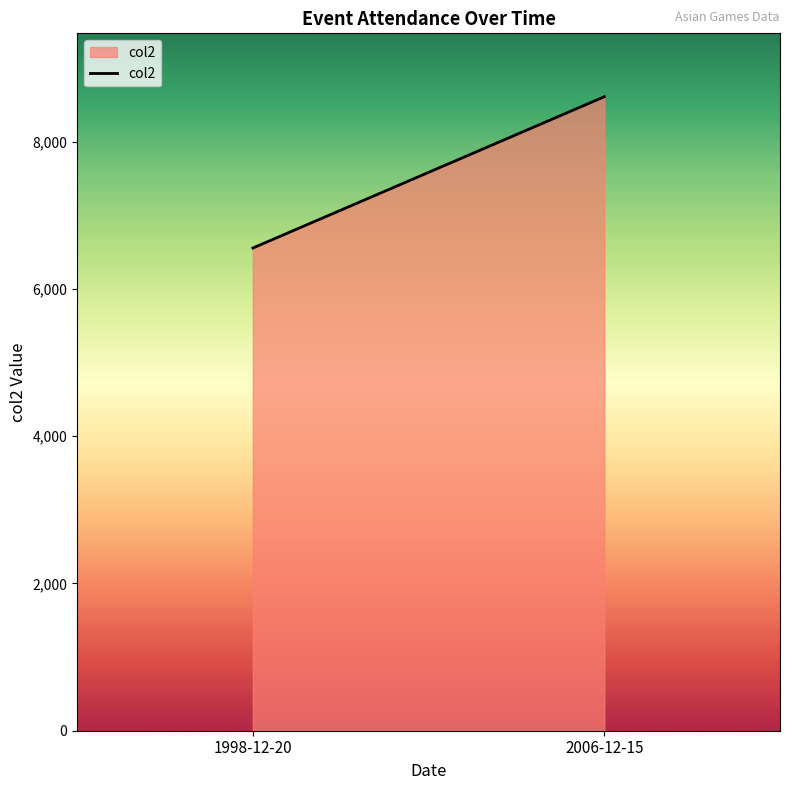

Reading right to left, what are all the values shown in this chart?

8608	6554